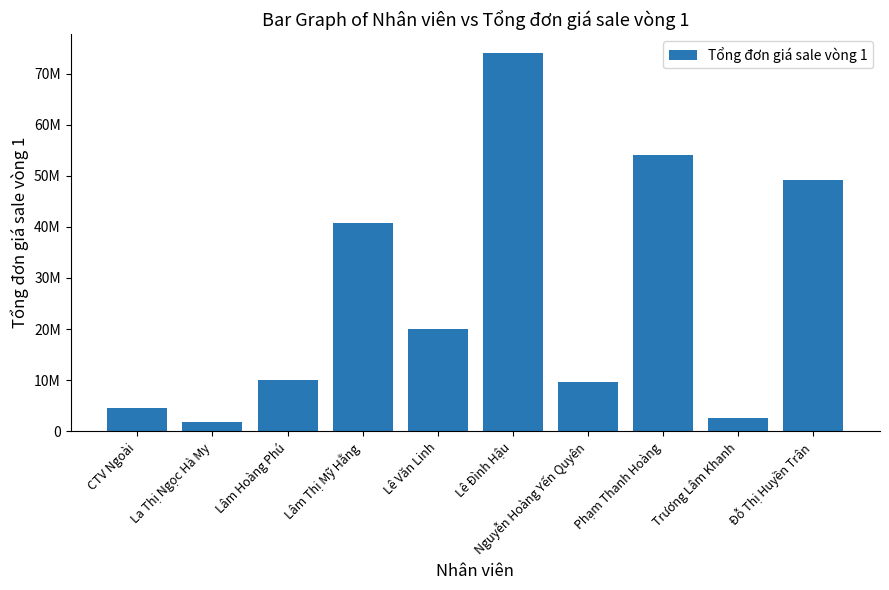

List the labels in order of value, smallest first.

La Thị Ngọc Hà My, Trương Lâm Khanh, CTV Ngoài, Nguyễn Hoàng Yến Quyên, Lâm Hoàng Phú, Lê Văn Linh, Lâm Thị Mỹ Hằng, Đỗ Thị Huyền Trân, Phạm Thanh Hoàng, Lê Đình Hậu